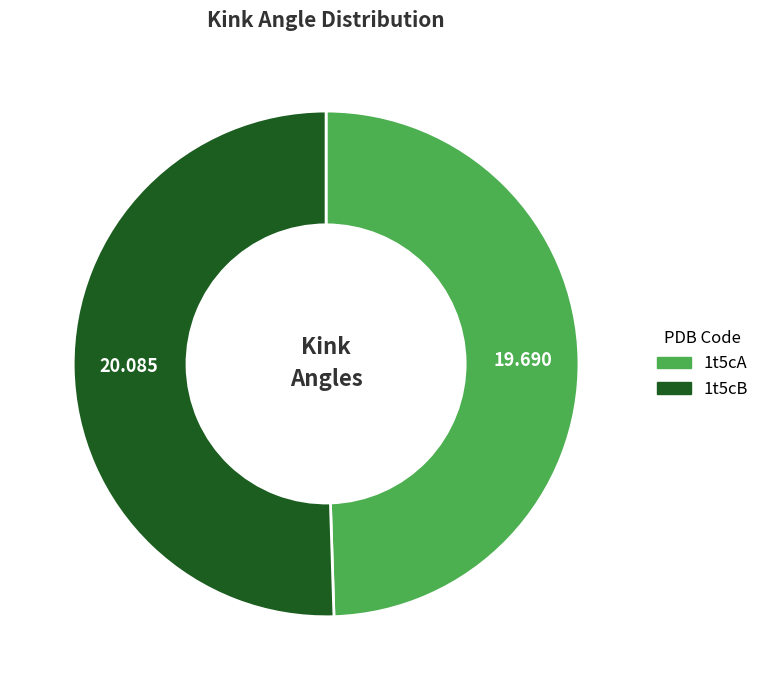

Is 1t5cB the majority of the pie?

Yes